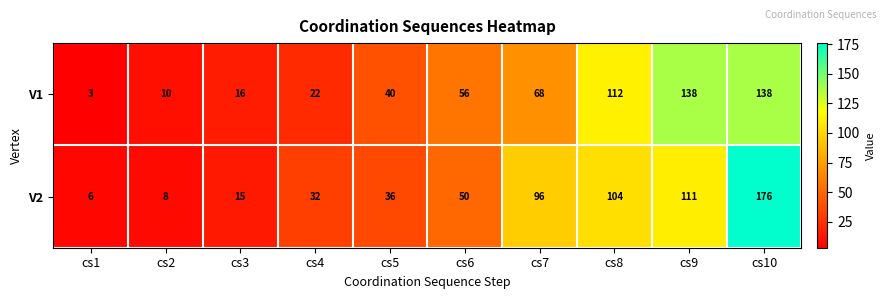

True or false: V2 has a value of 6 at cs1.

True